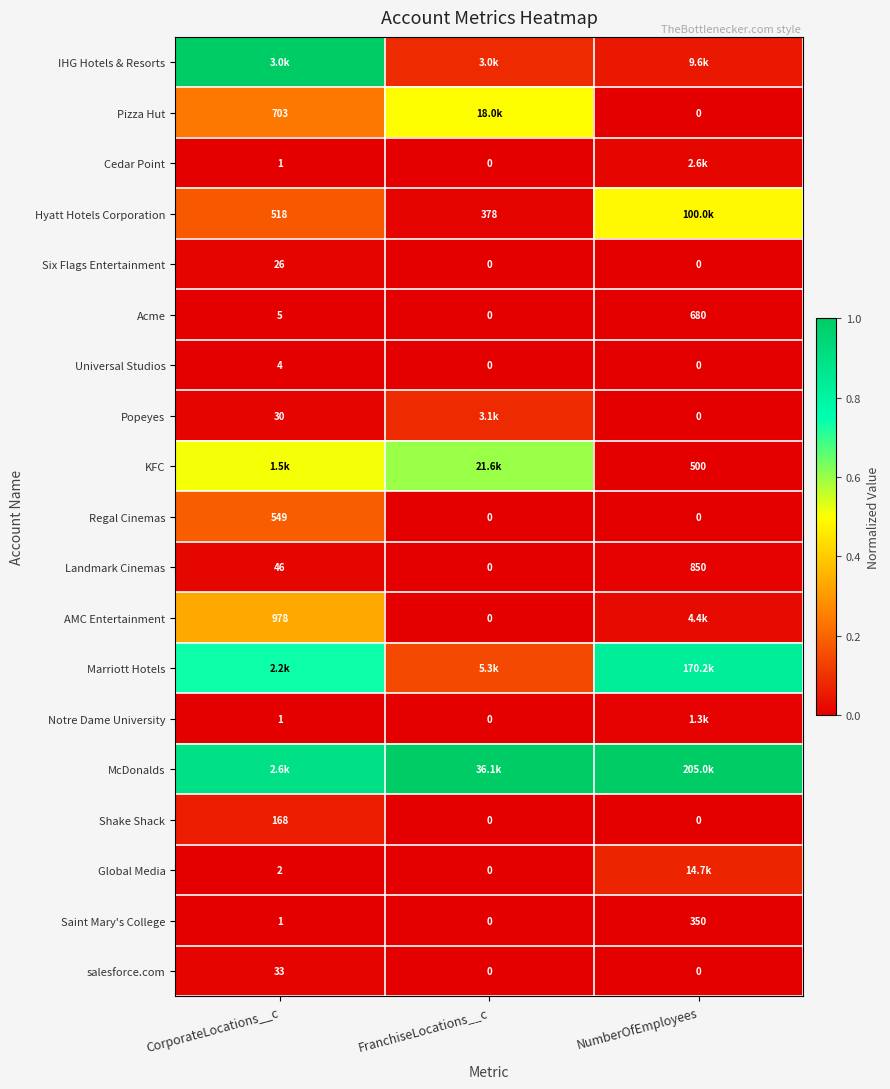

At how many categories does at least one series exceed 0?

3